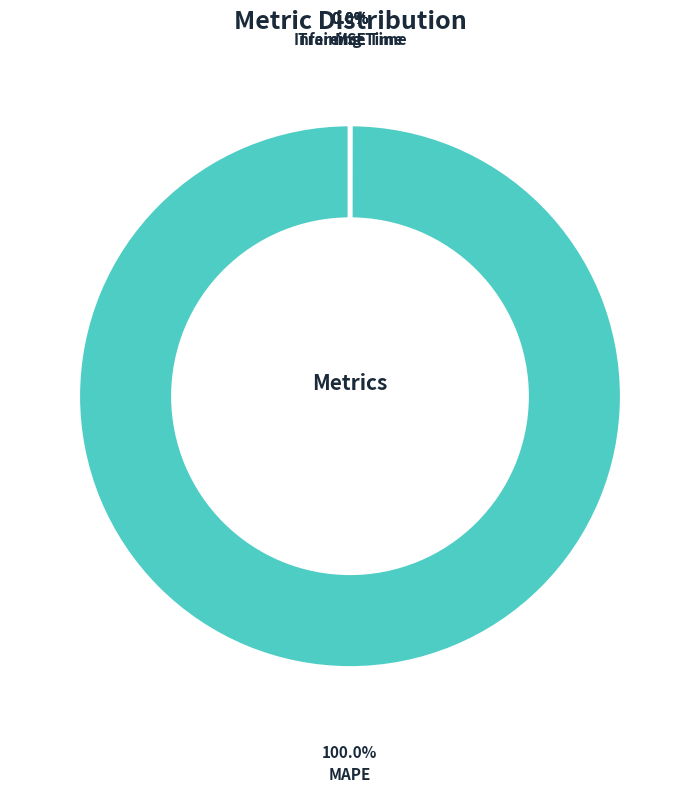

To the nearest percent, what is the difference between the largest and smallest slice percentages?

100%